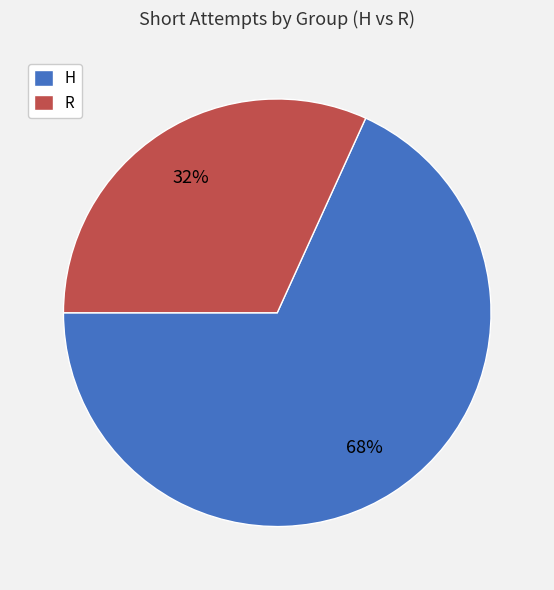

Between H and R, which is larger?

H